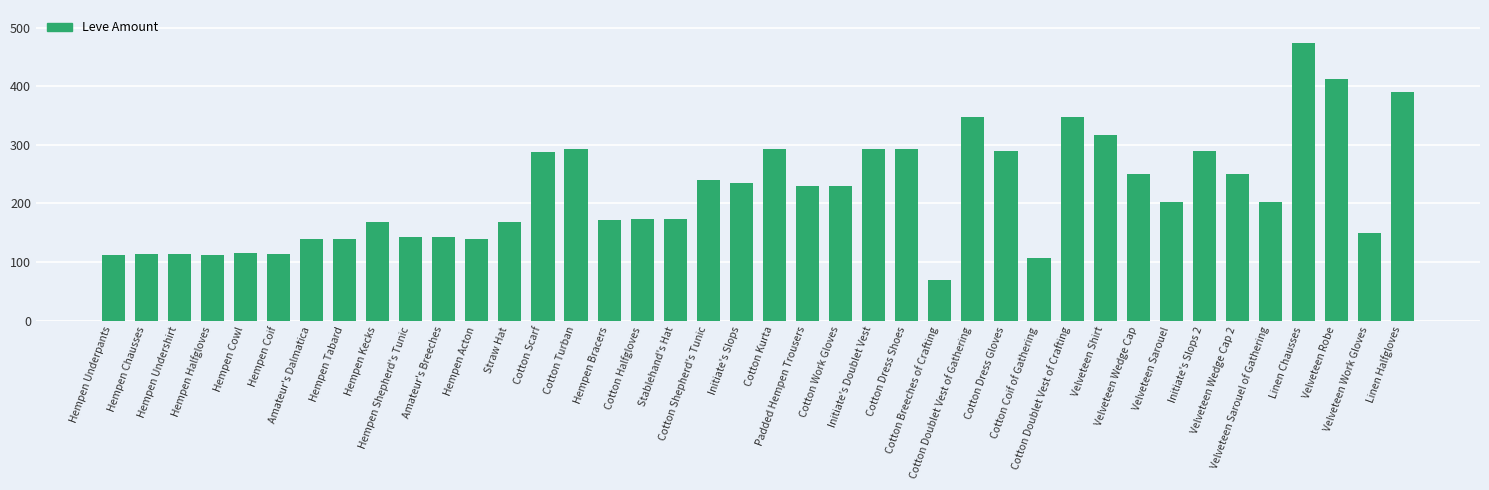

Which label corresponds to the smallest value in the chart?

Cotton Breeches of Crafting